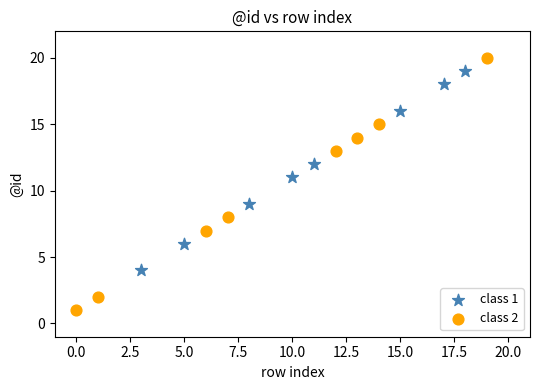

Which series contains the lowest Y value?

class 2